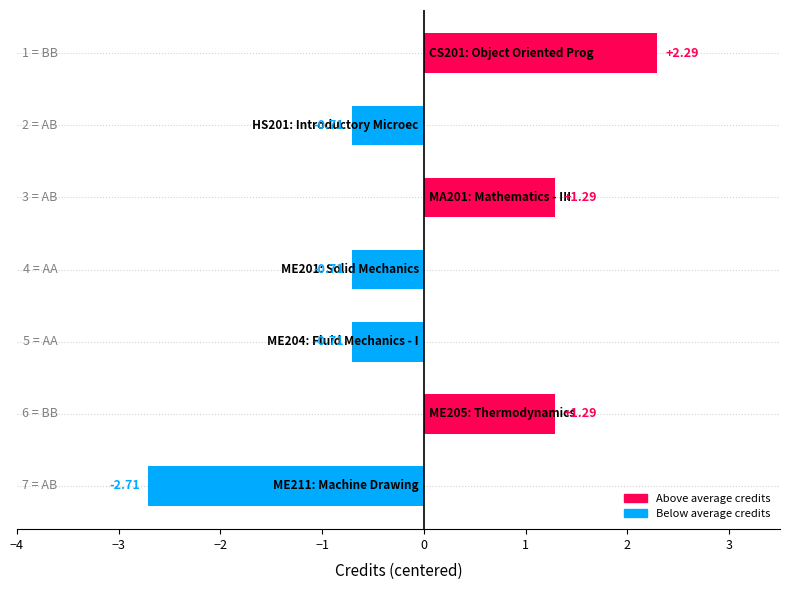

How many negative values are there?

4